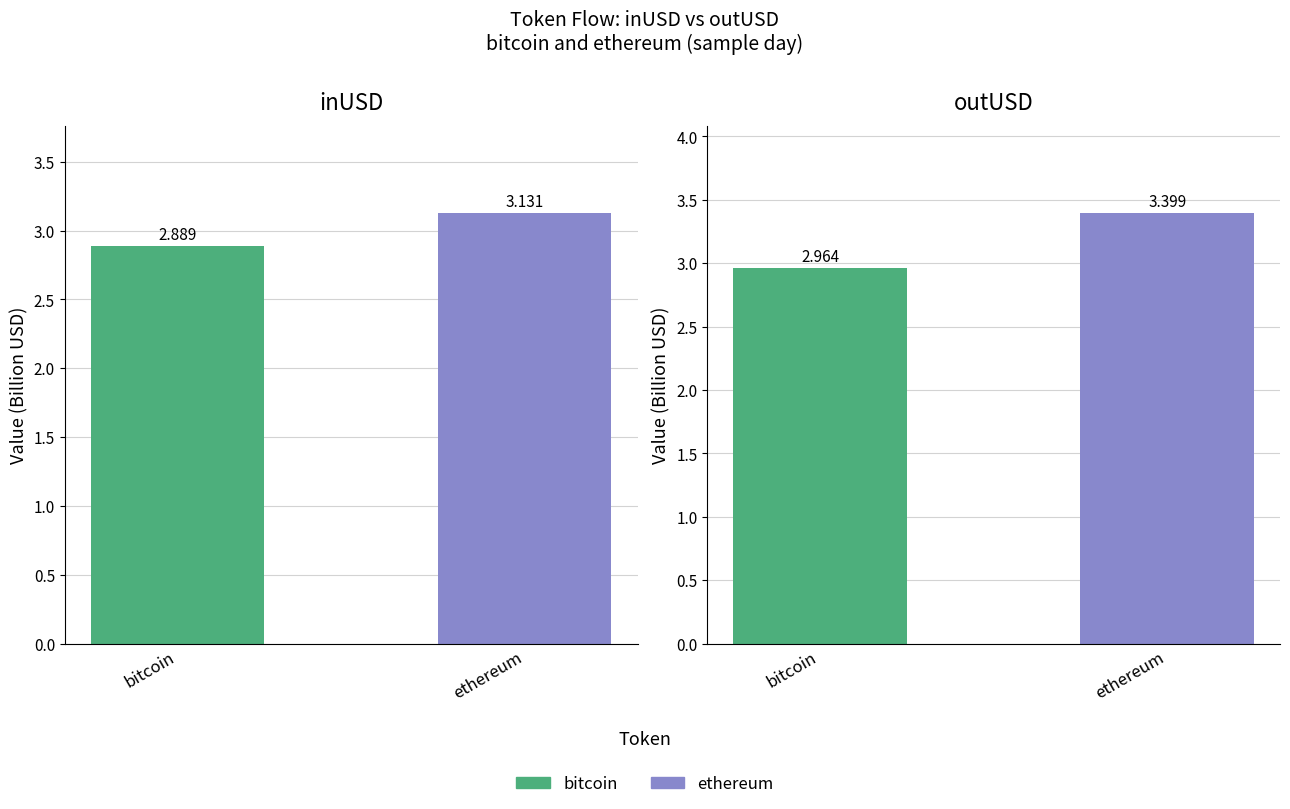

At how many categories does at least one series exceed 2?

2